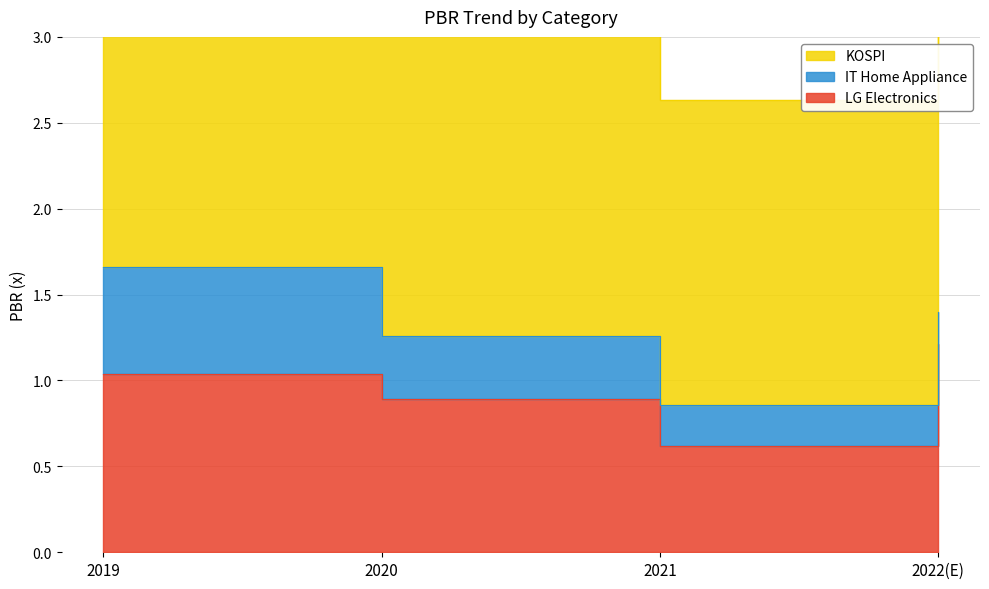

Is it true that LG Electronics equals 0.9 at 2020?

True